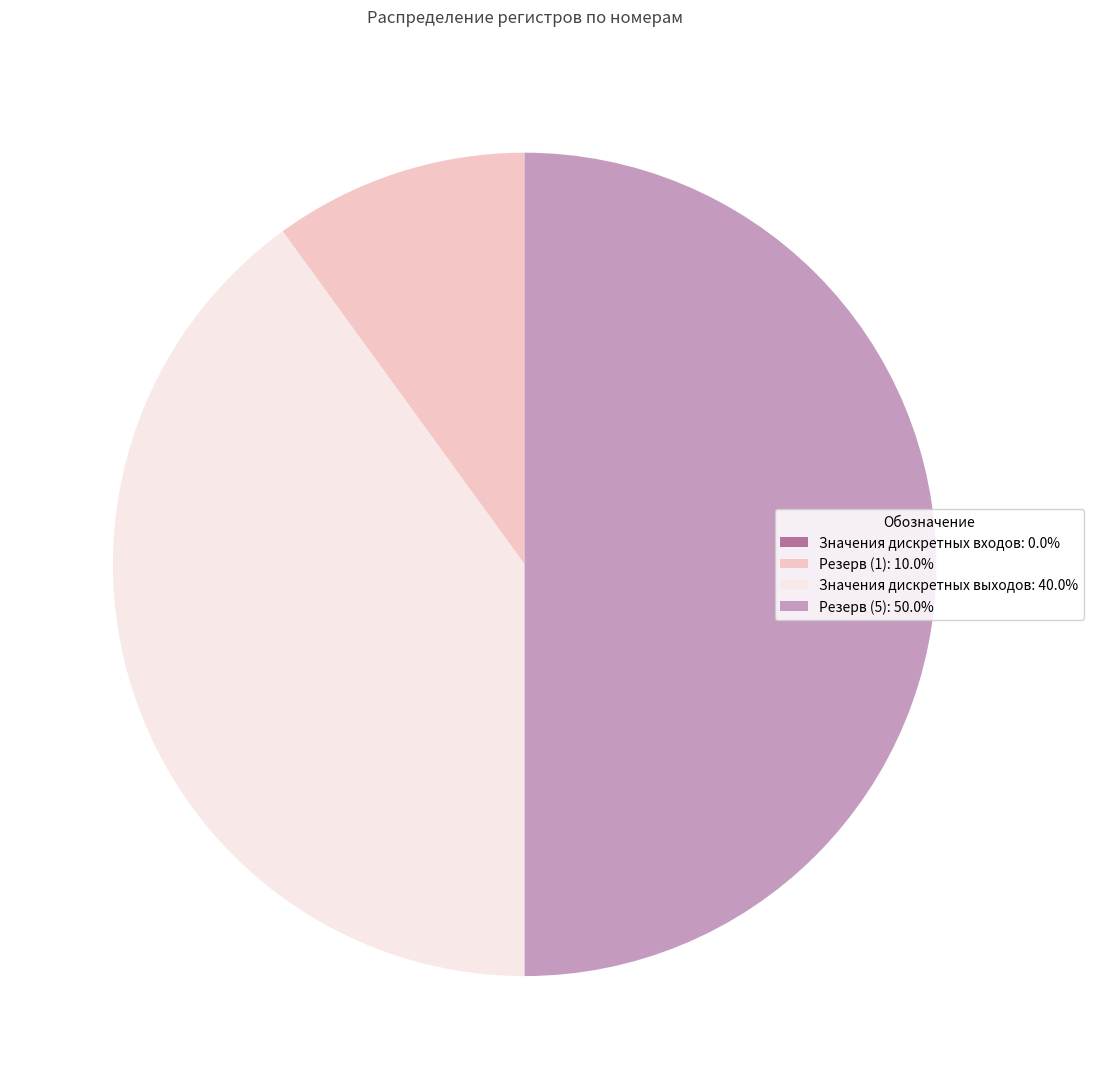

Combined, do Резерв (5): 50.0% and Резерв (1): 10.0% account for over 50%?

Yes